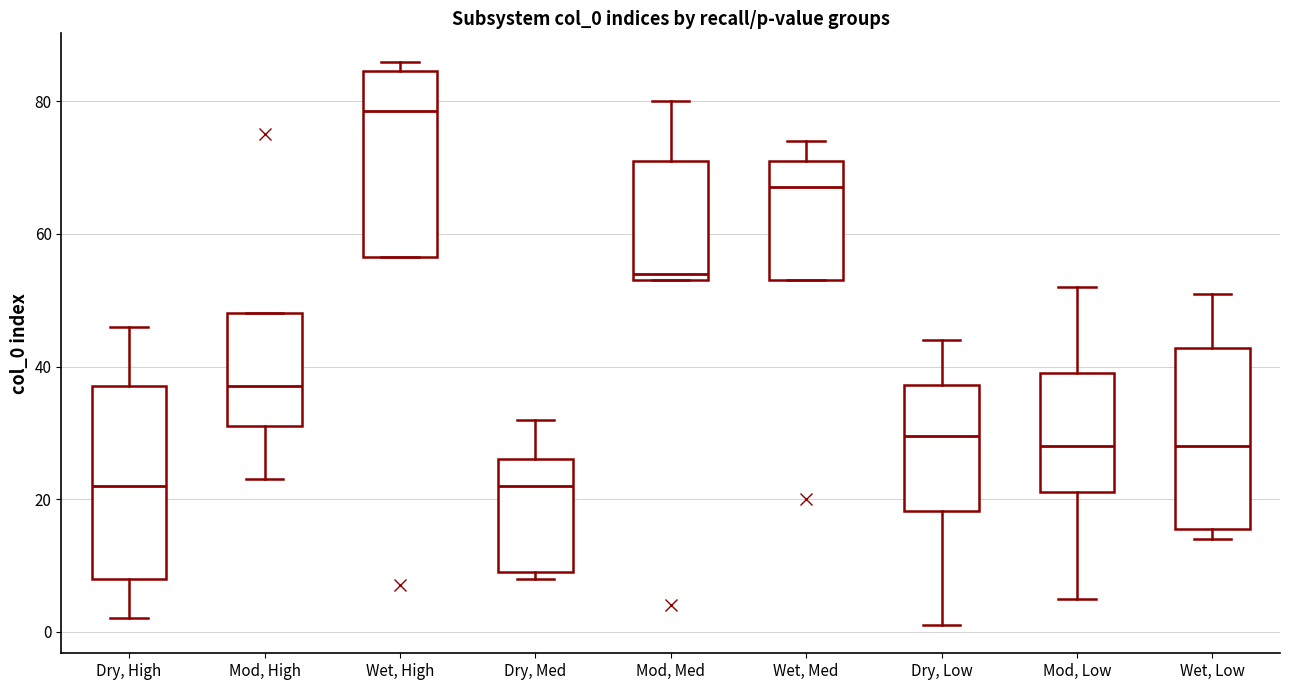

Where does the median line of the box for Dry, High sit on the y-axis? The values are not printed on the chart, so give them approximately, as read against the axis.

22